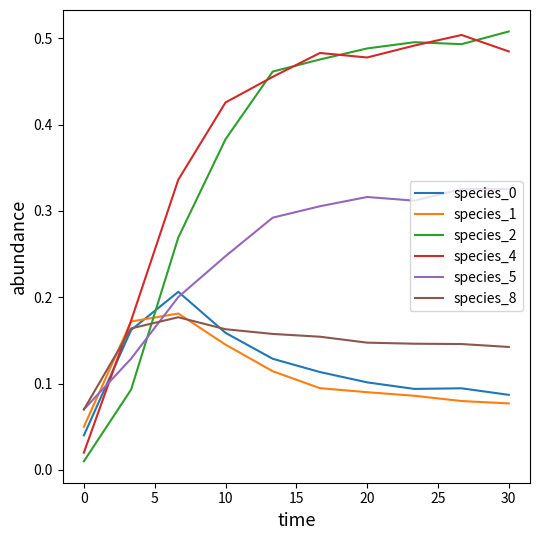

How many categories are shown in the chart?

10